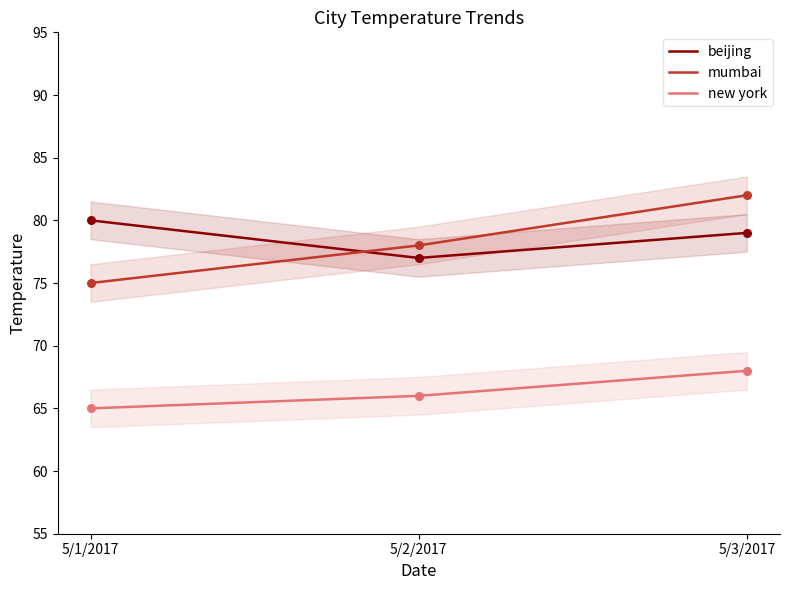

At how many categories does at least one series exceed 81?

1